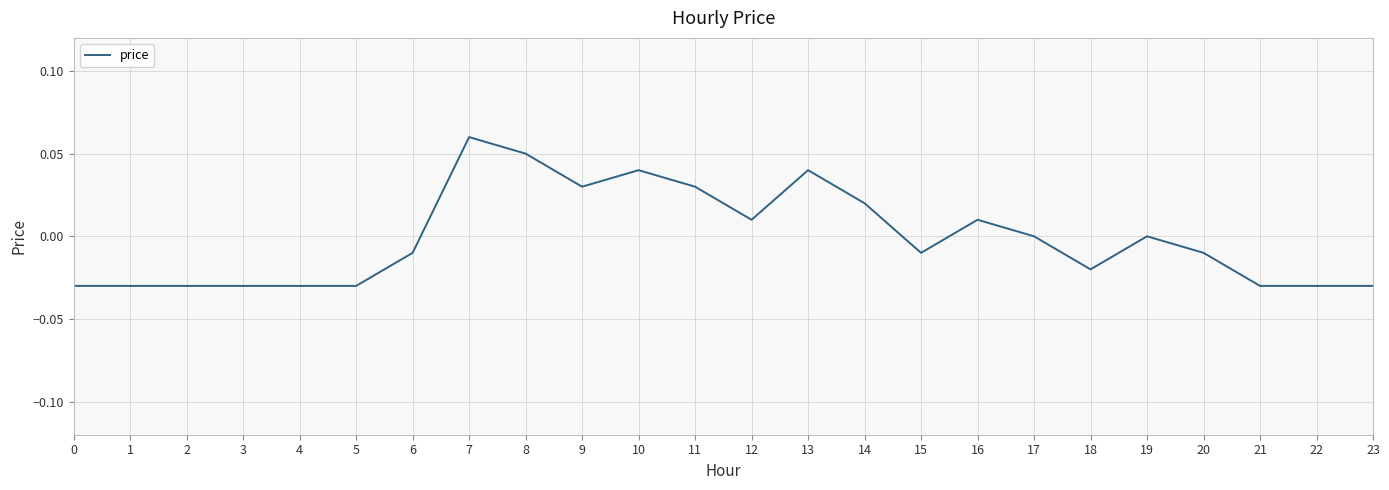

True or false: the data has more than 0 interior local peaks.

True